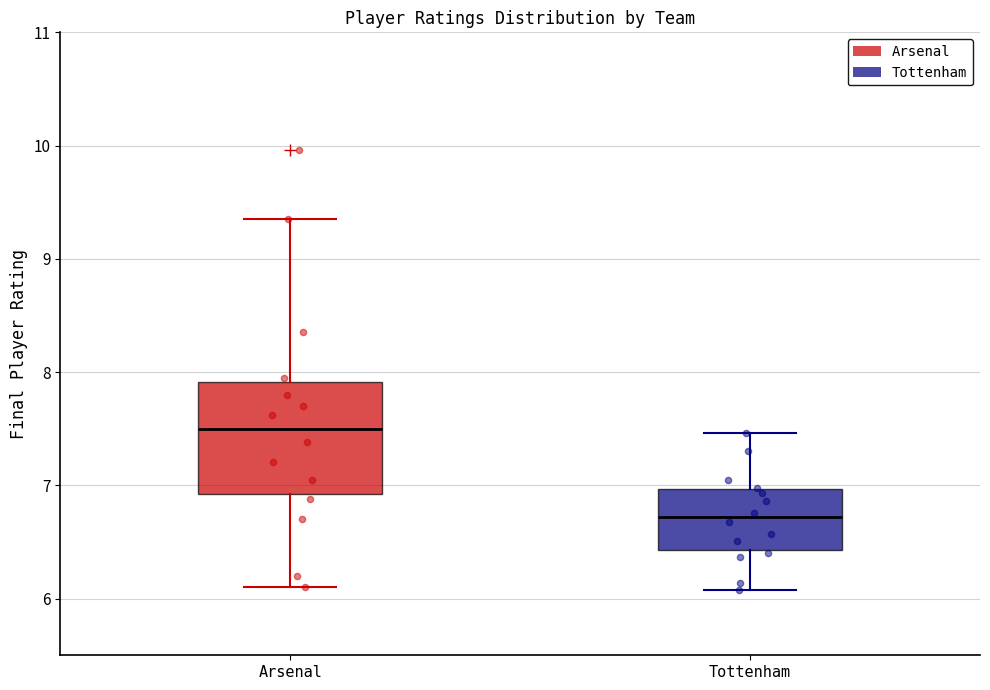

Which box has the highest median line?

Arsenal